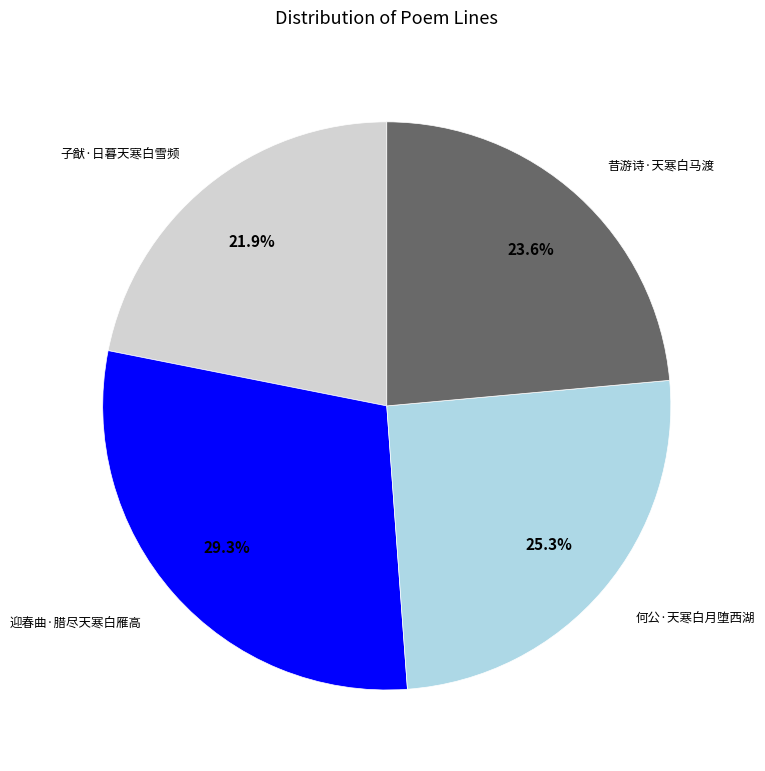

What portion of the pie excludes 迎春曲·腊尽天寒白雁高?

70.7%